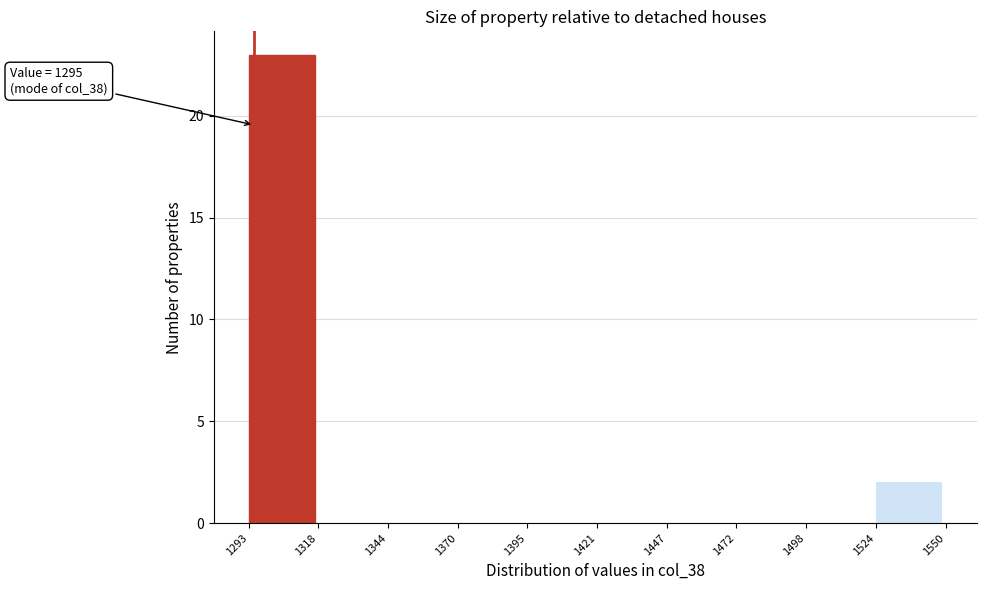

Which range on the x-axis has the tallest bar?

1293 to 1318